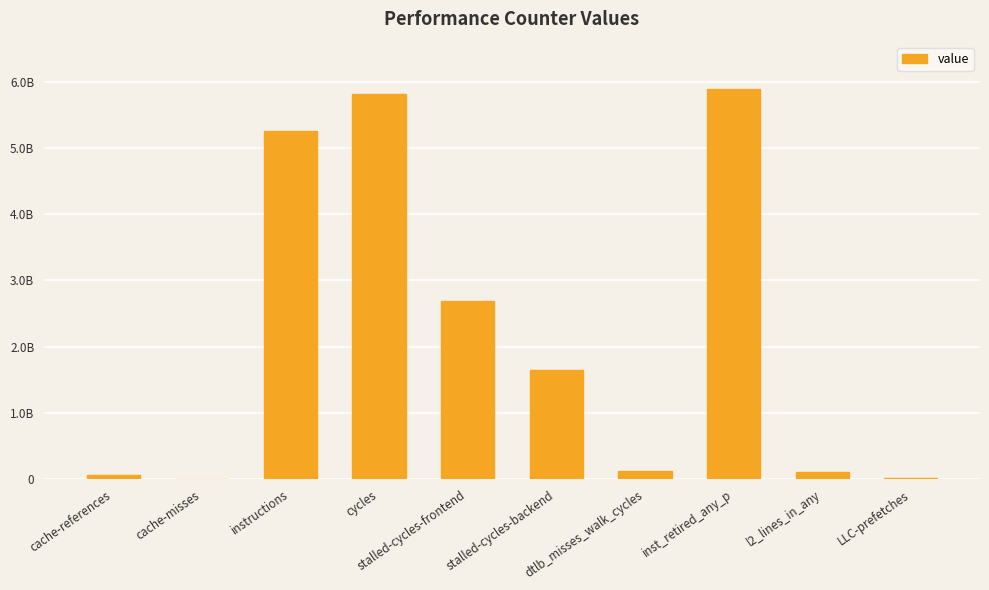

Which has a higher value, instructions or inst_retired_any_p?

inst_retired_any_p